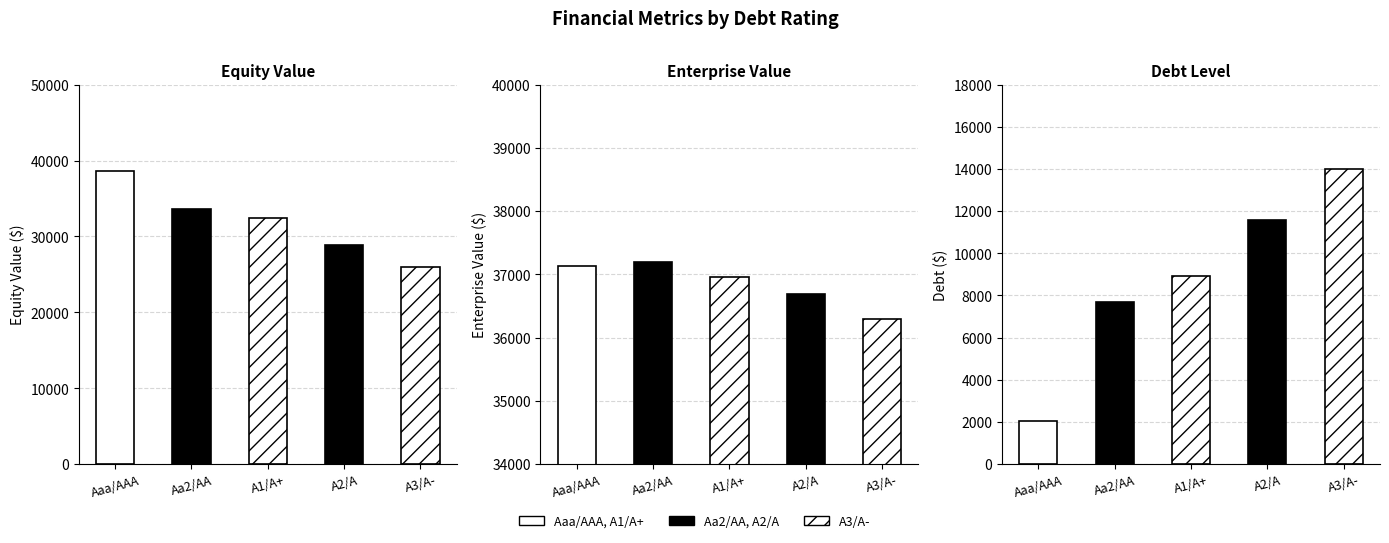

Is it true that equity_value equals 28826.0 at A2/A?

True